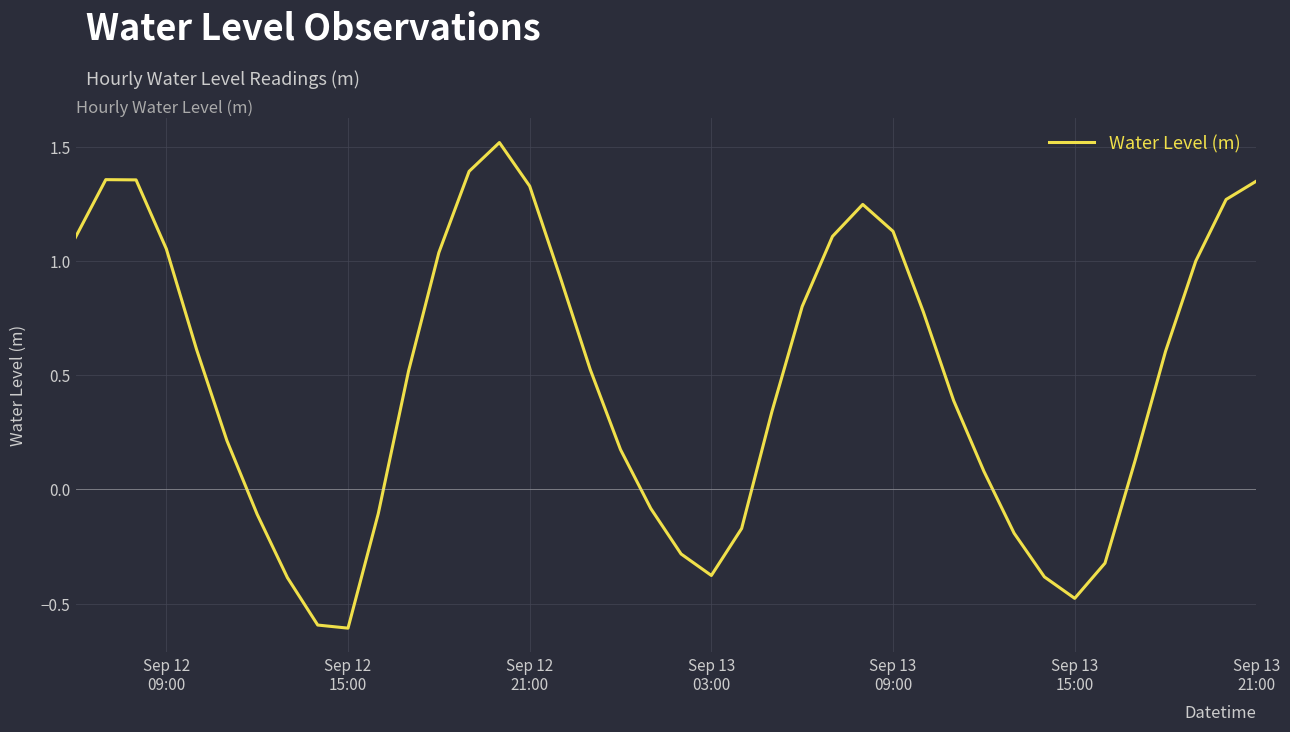

What is the maximum value shown in the chart?

1.5